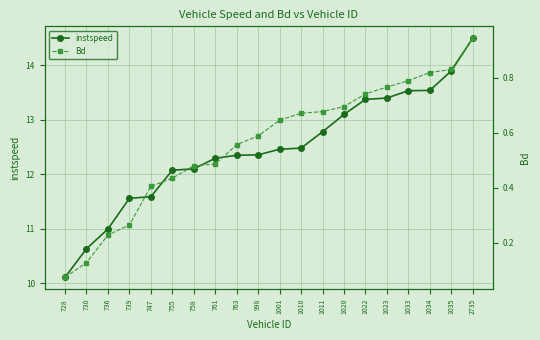

Which category has the highest value in the Bd series?

2735